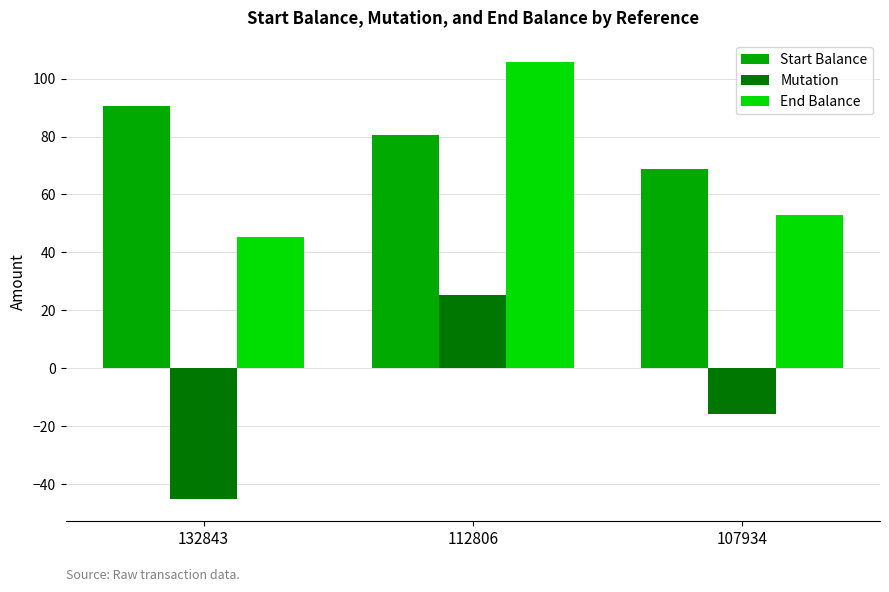

What is the difference between the maximum and minimum values in the Start Balance series?

22.0